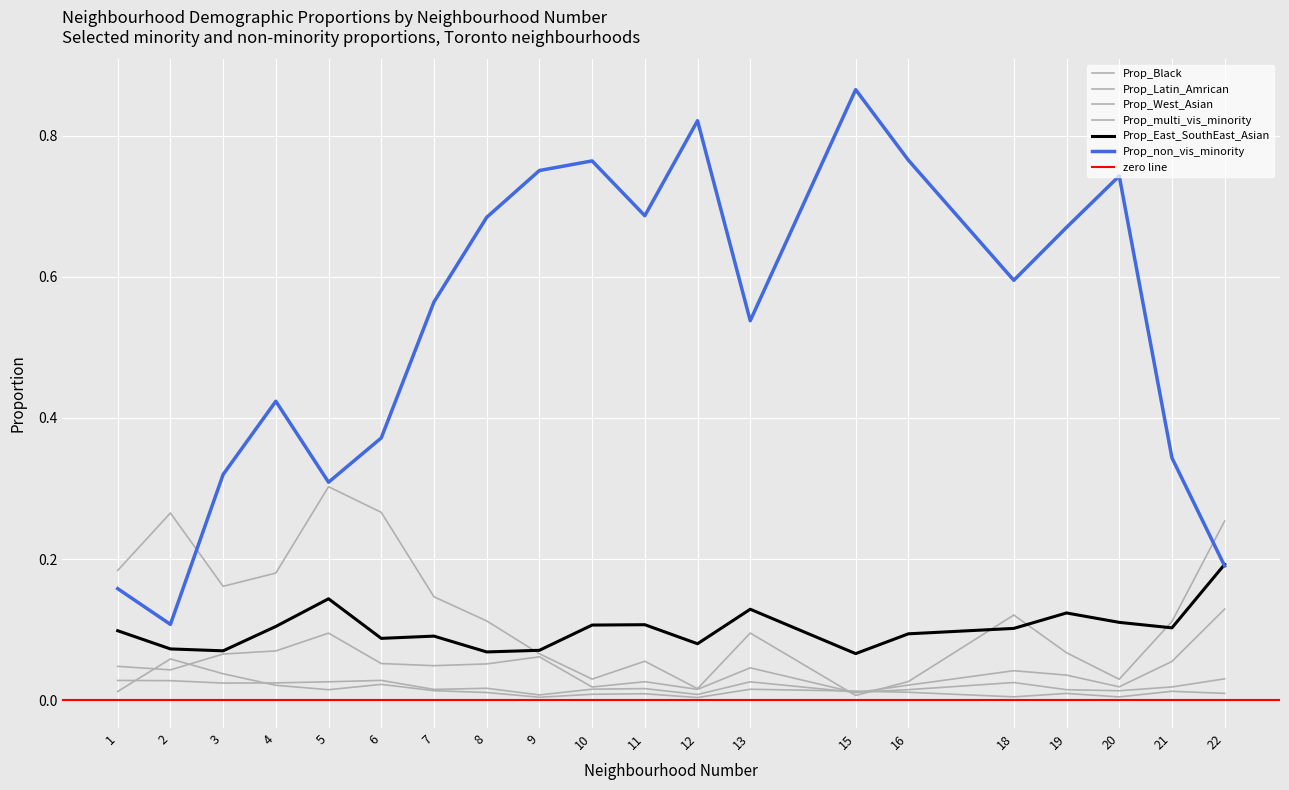

Where is Prop_Black nearest to the value 0?

15